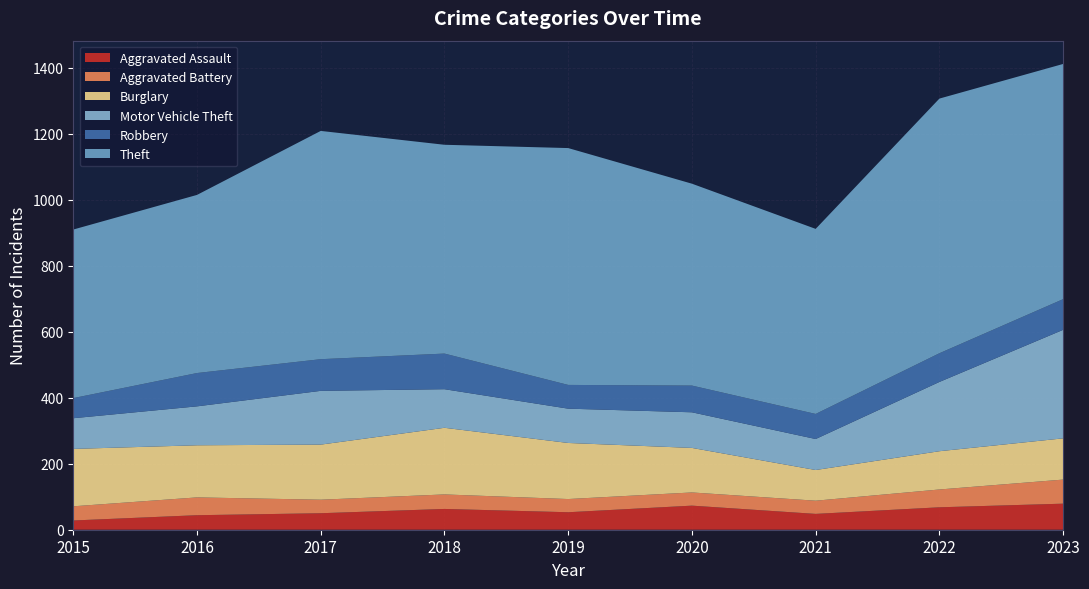

Reading left to right, transcribe all the data shown in this chart.

Aggravated Assault: 2015=28	2016=44	2017=50	2018=63	2019=53	2020=73	2021=48	2022=68	2023=79
Aggravated Battery: 2015=43	2016=54	2017=41	2018=44	2019=40	2020=40	2021=40	2022=54	2023=73
Burglary: 2015=174	2016=158	2017=167	2018=202	2019=170	2020=135	2021=93	2022=116	2023=125
Motor Vehicle Theft: 2015=93	2016=118	2017=163	2018=117	2019=104	2020=108	2021=94	2022=210	2023=329
Robbery: 2015=61	2016=101	2017=96	2018=108	2019=72	2020=81	2021=76	2022=87	2023=93
Theft: 2015=511	2016=540	2017=692	2018=633	2019=718	2020=612	2021=561	2022=772	2023=713